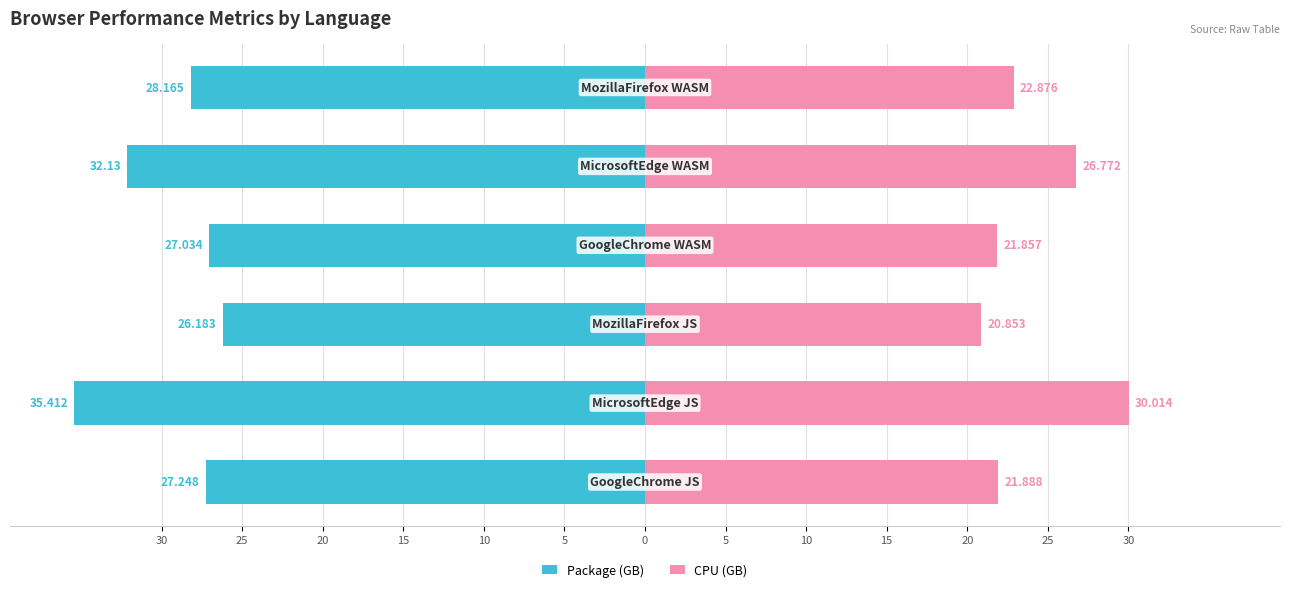

The value of CPU (GB) at 5 is 22.9. True or false?

True